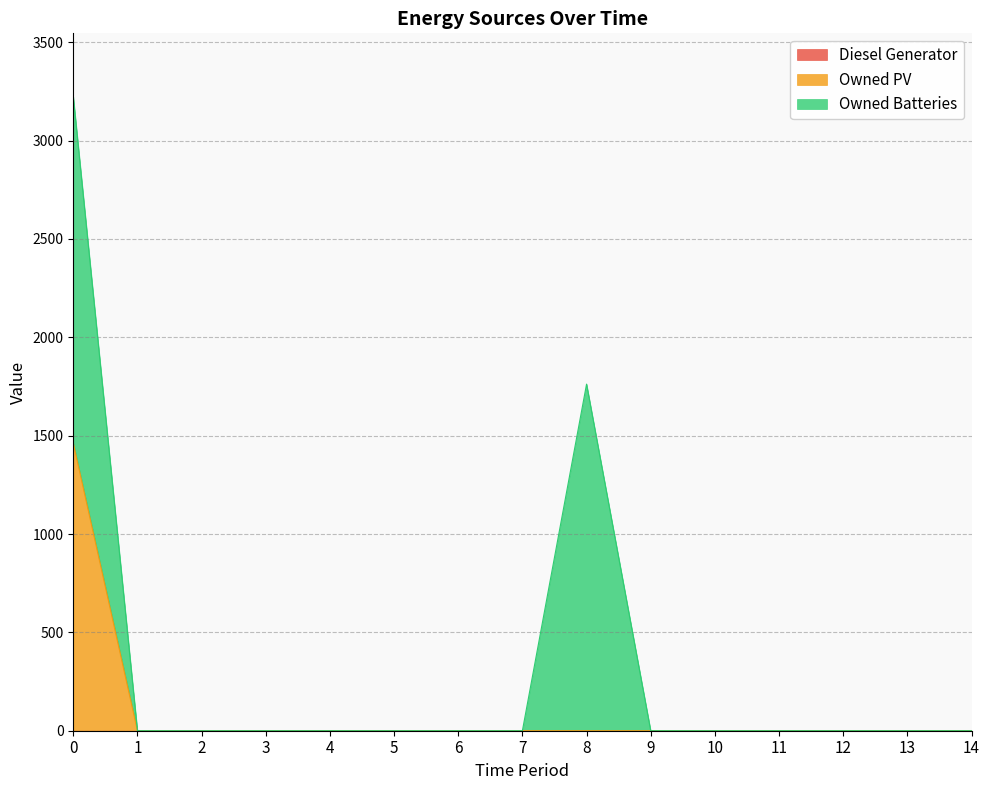

True or false: Owned PV and Owned Batteries cross at least once.

False